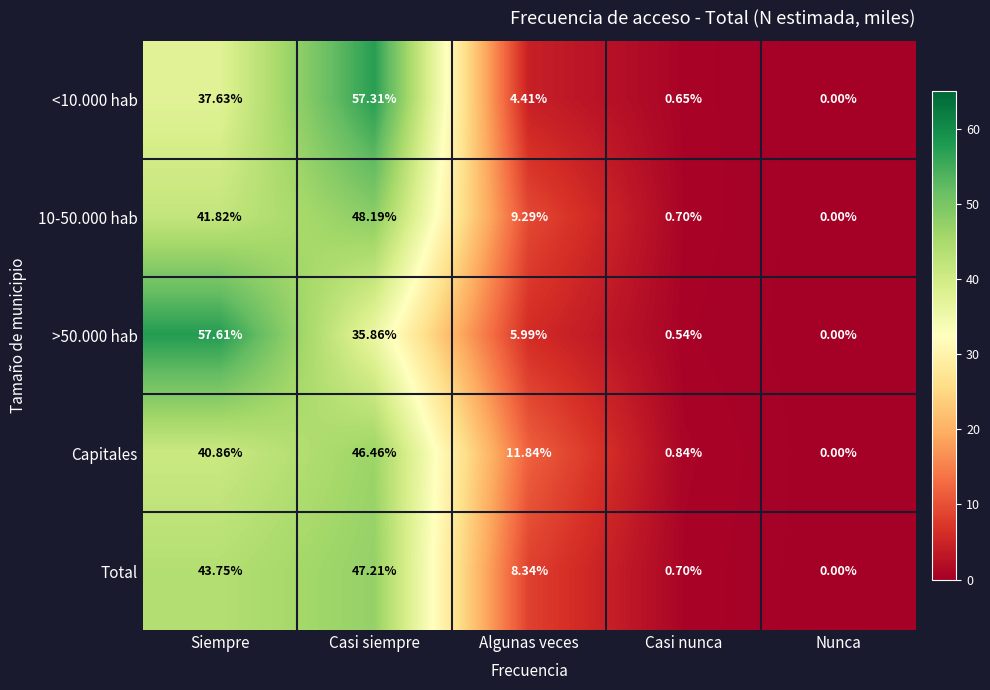

Where is Capitales nearest to the value 23?

Algunas veces